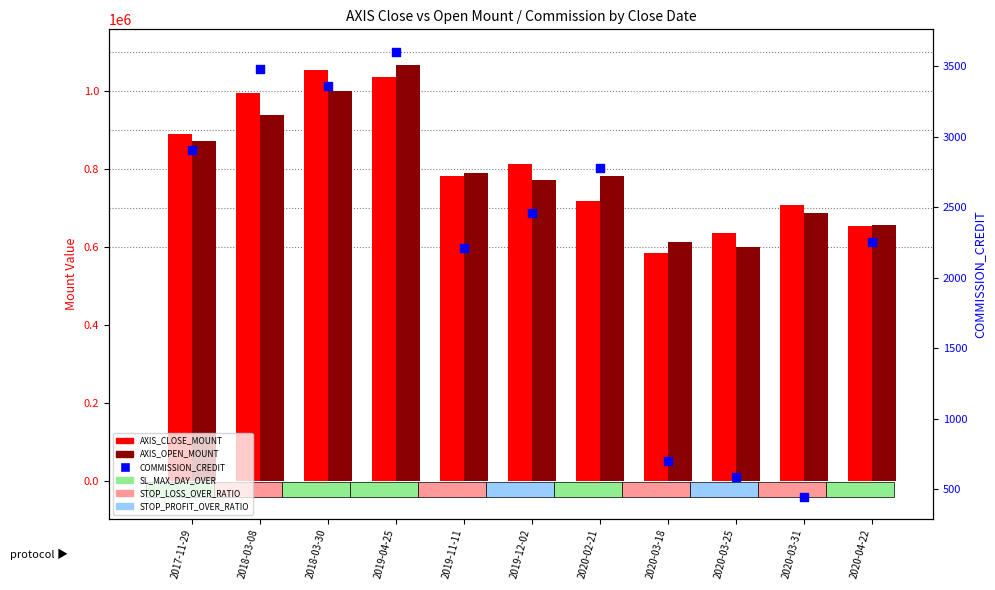

At how many categories does at least one series exceed 263100?

11